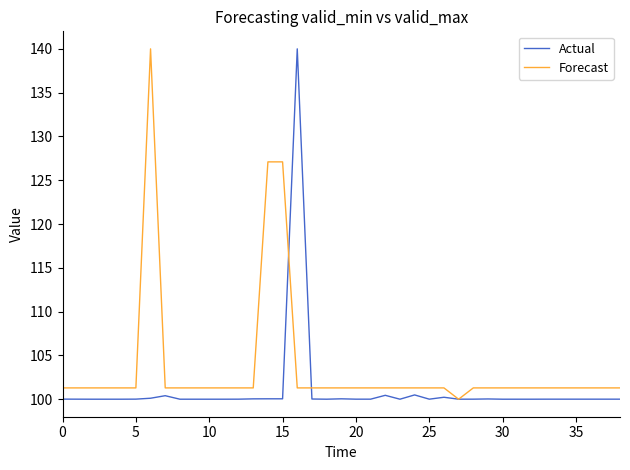

Rank the series by their average value, from lowest to highest.

Actual, Forecast